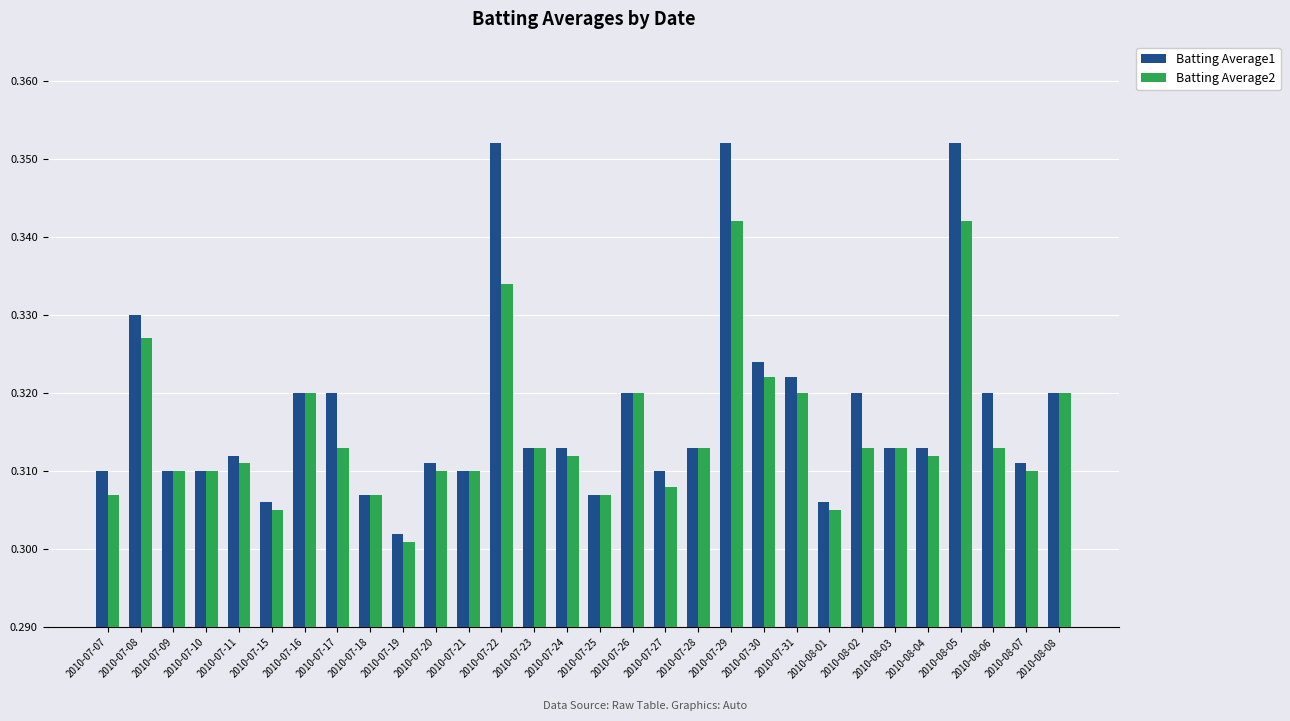

What is the label of the 13th bar from the right?

2010-07-27